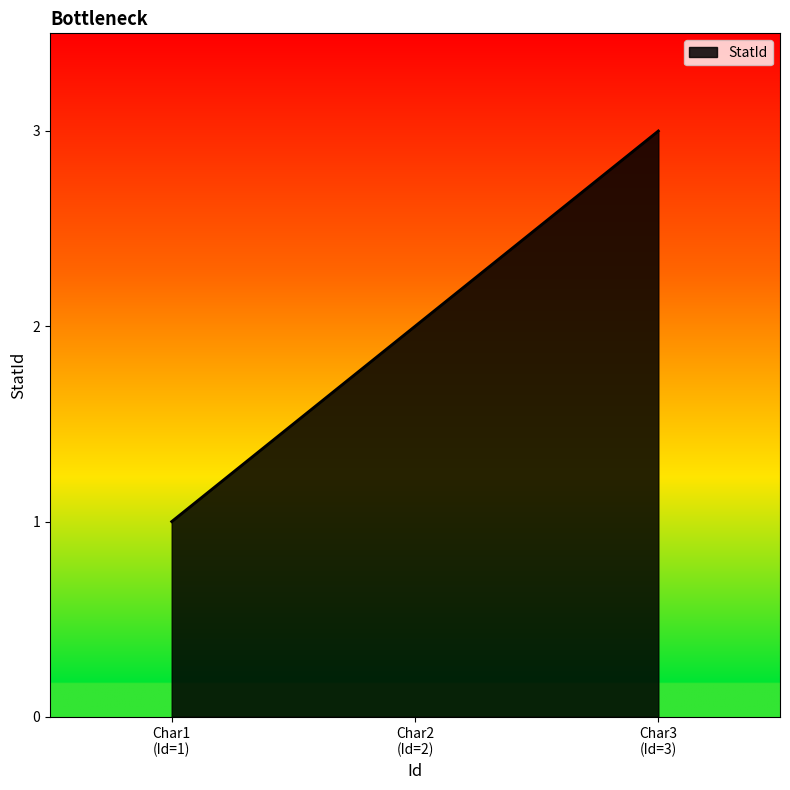

How many values are between 1 and 3?

3